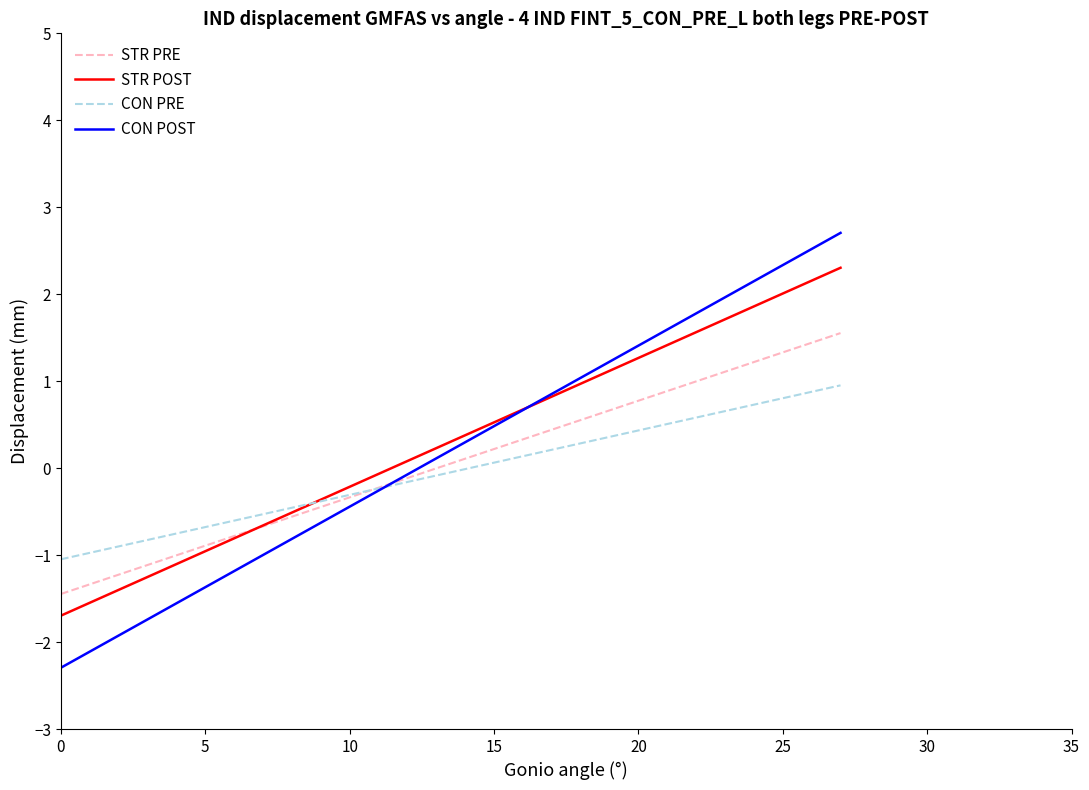

What is the minimum value for STR PRE?

-1.4